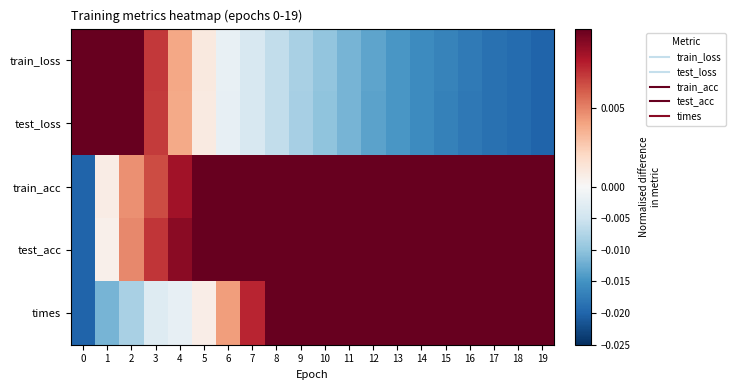

Which has a higher value, 9 or 18?

9